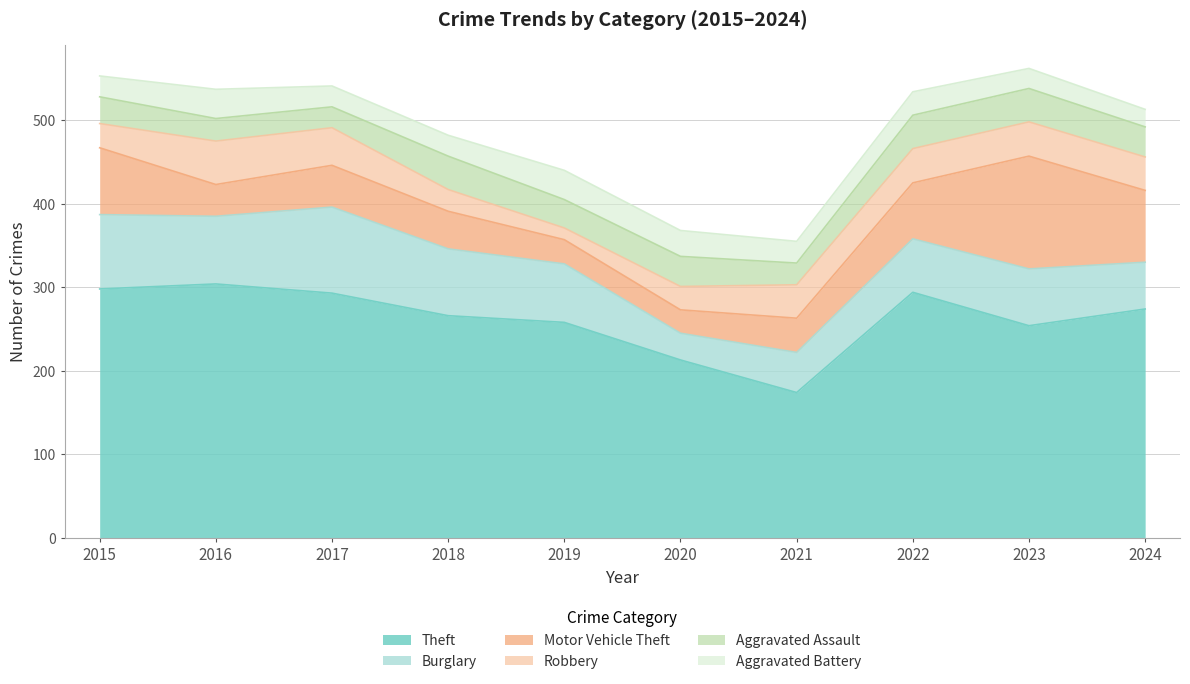

List the labels in order of Aggravated Assault value, largest first.

2018, 2022, 2023, 2020, 2024, 2019, 2015, 2016, 2021, 2017